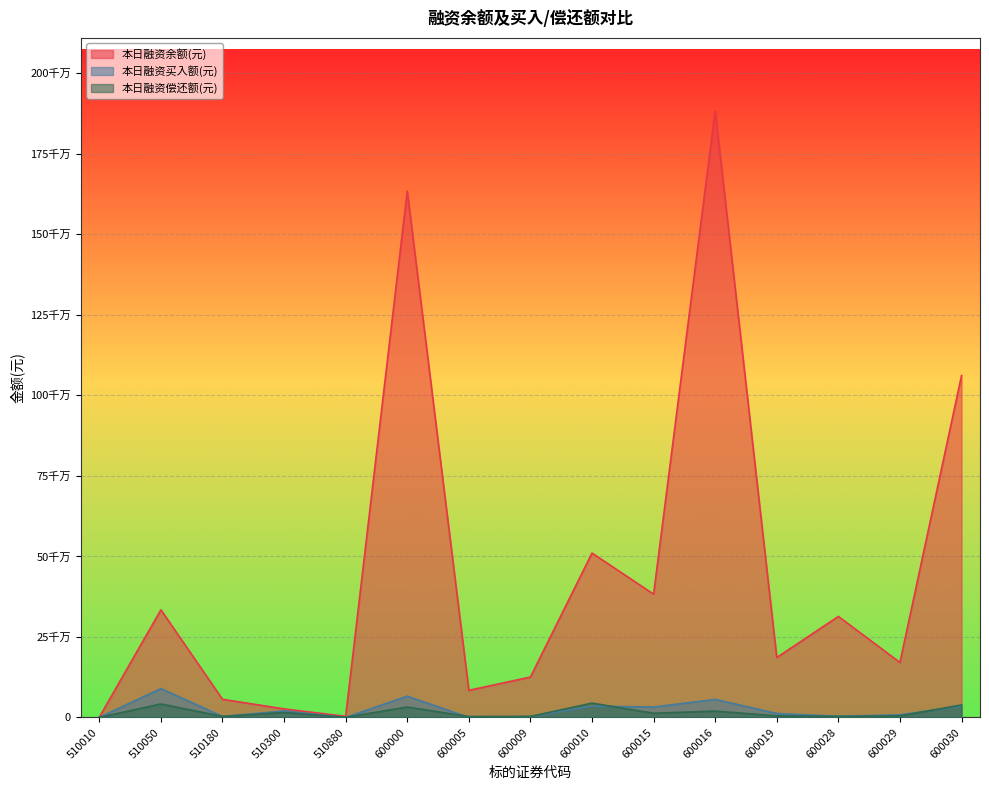

What is the sum of the 本日融资偿还额(元) values at 600009 and 600028?

6024817